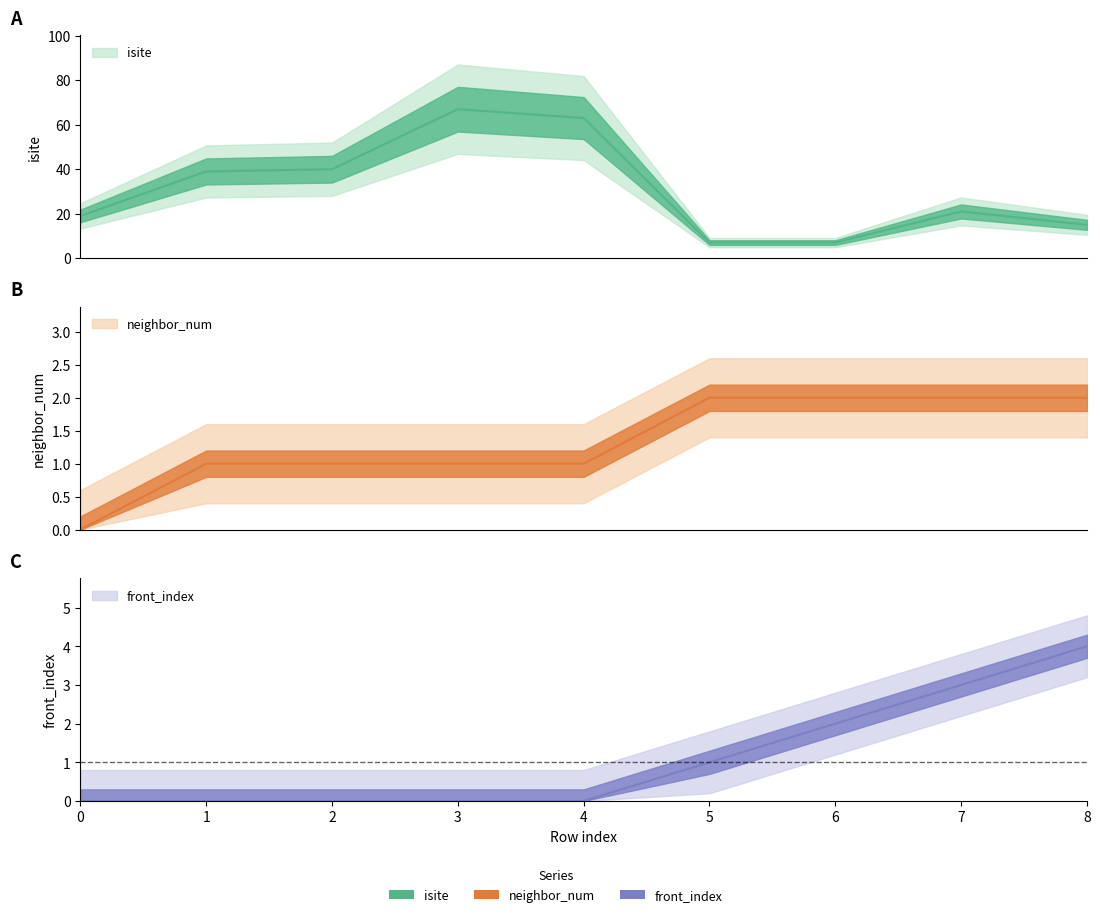

Where is neighbor_num nearest to the value 1?

1